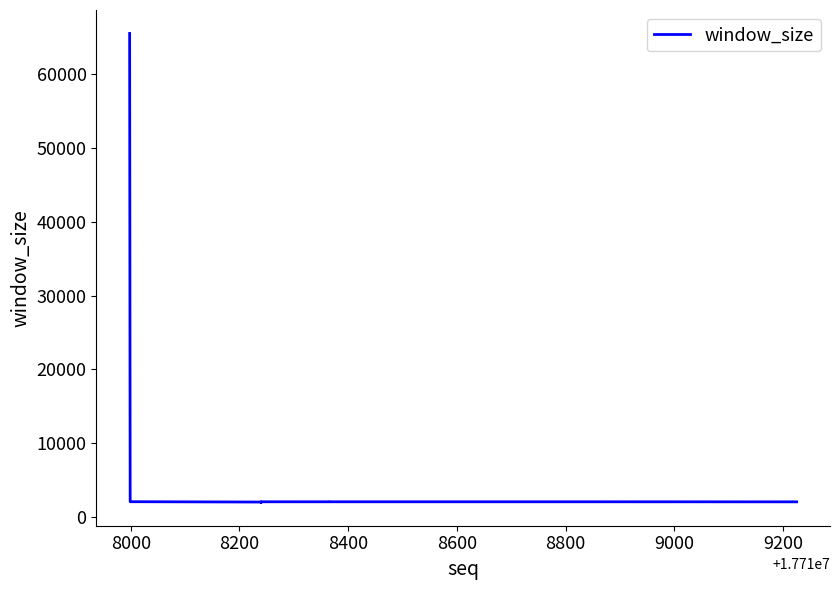

How many categories are shown in the chart?

12